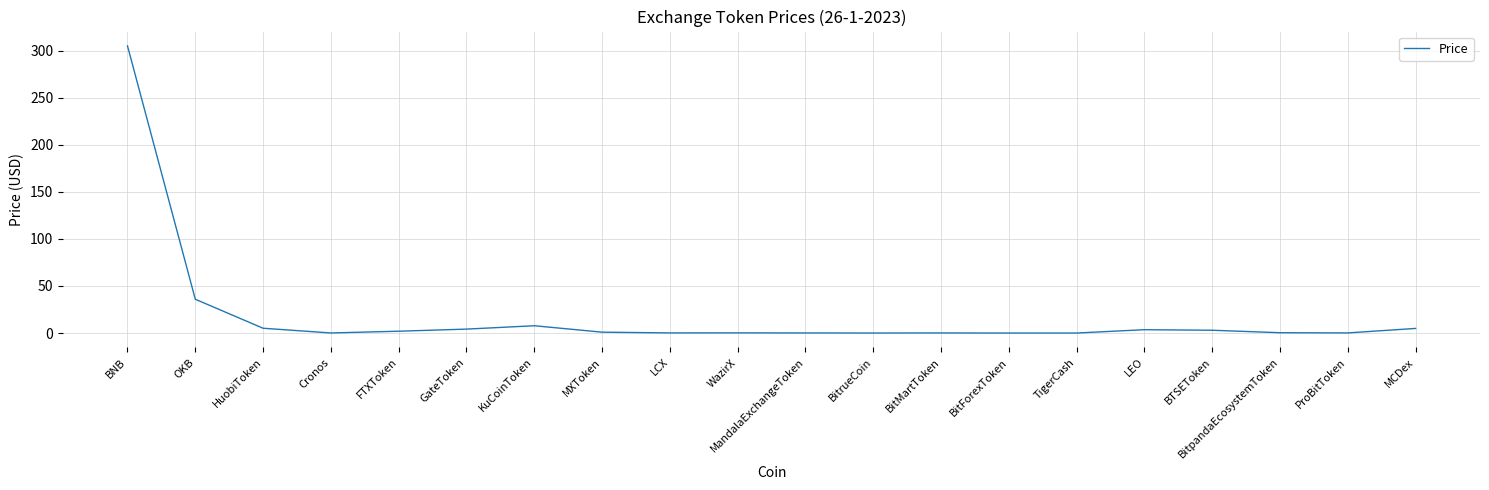

What is the sum of all values?

373.4